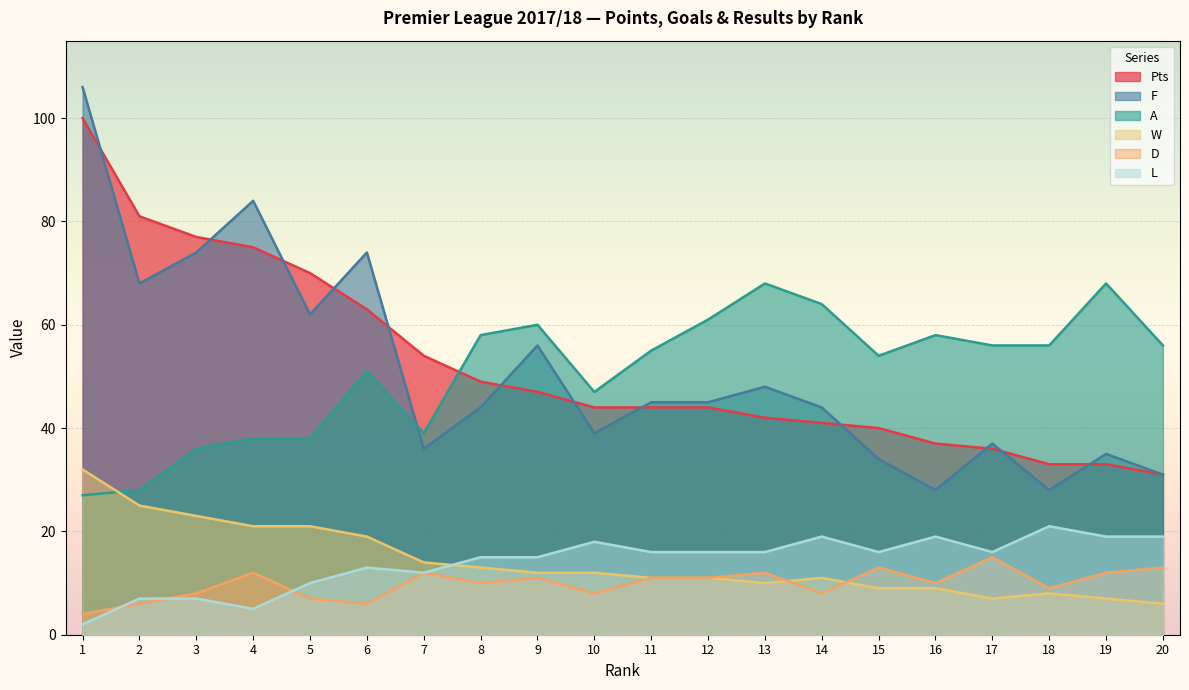

What is the value of the W point at the 2nd from the left?

25